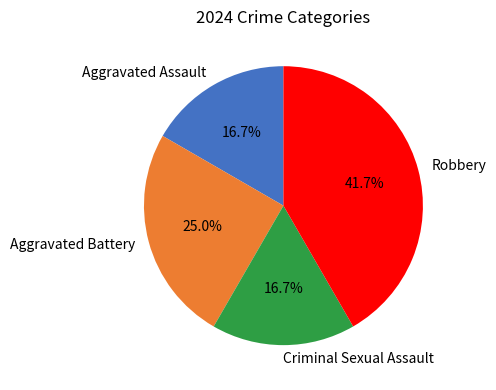

Combined, do Criminal Sexual Assault and Robbery account for over 50%?

Yes